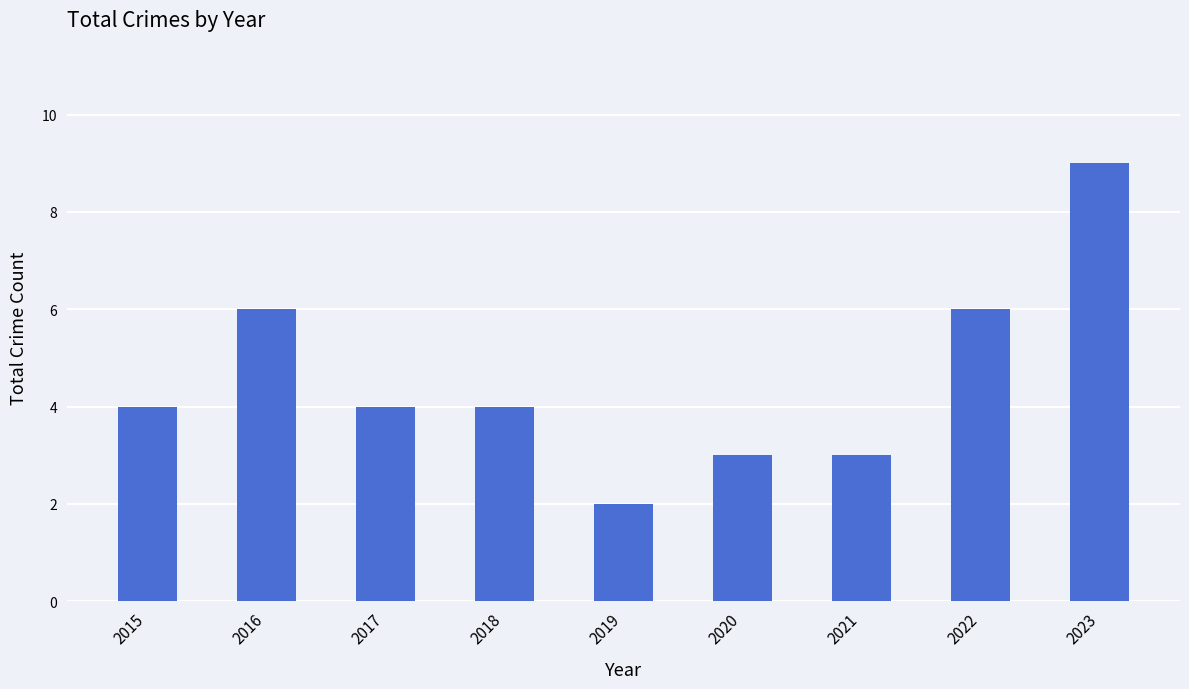

What is the value of the 8th bar from the left?

6